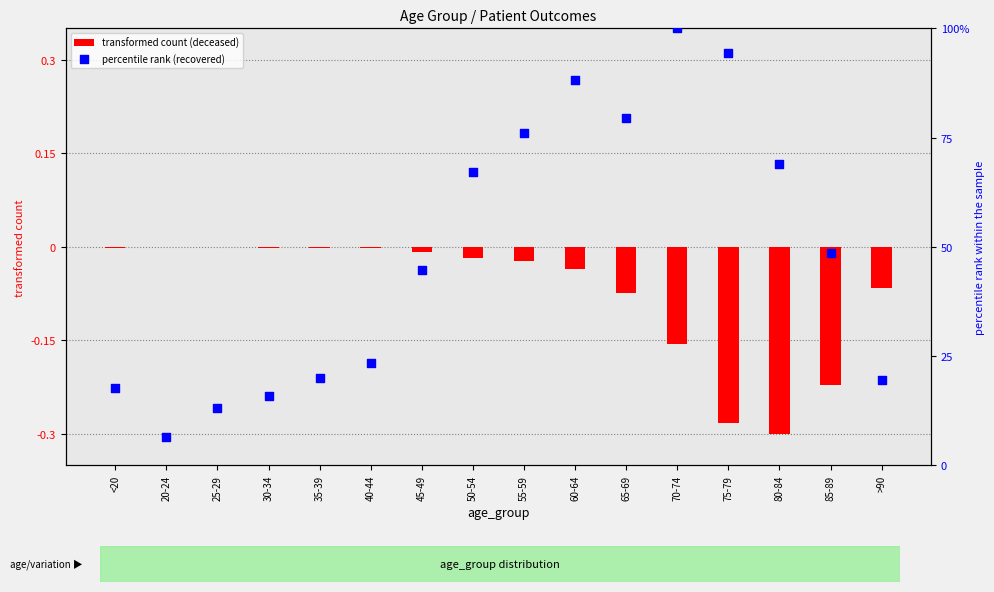

Which series reaches the maximum Y coordinate?

percentile rank (recovered)